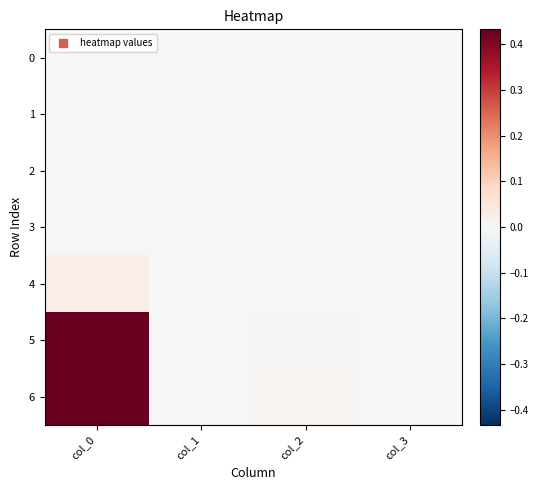

At how many categories does at least one series exceed 17?

1